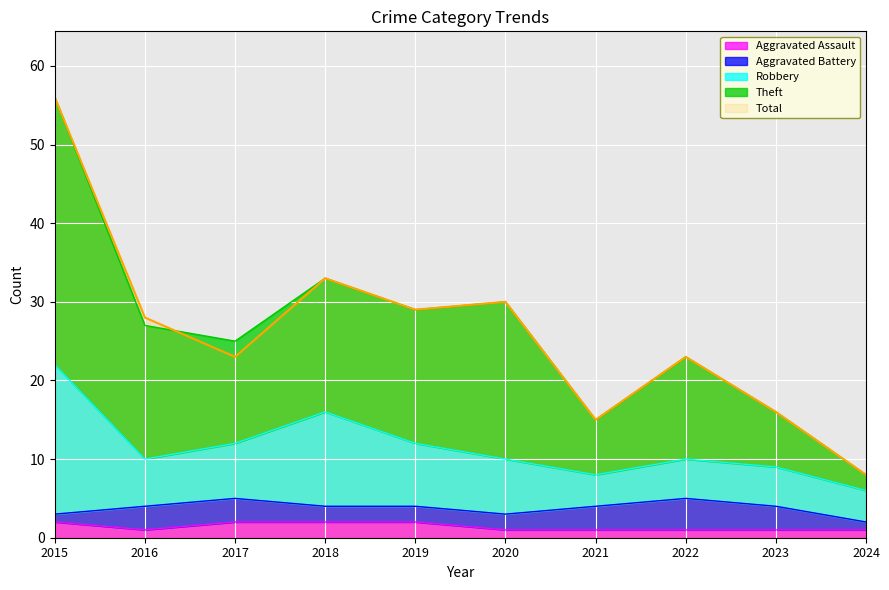

Is the value of Total at 2024 greater than the value of Aggravated Assault at 2018?

Yes